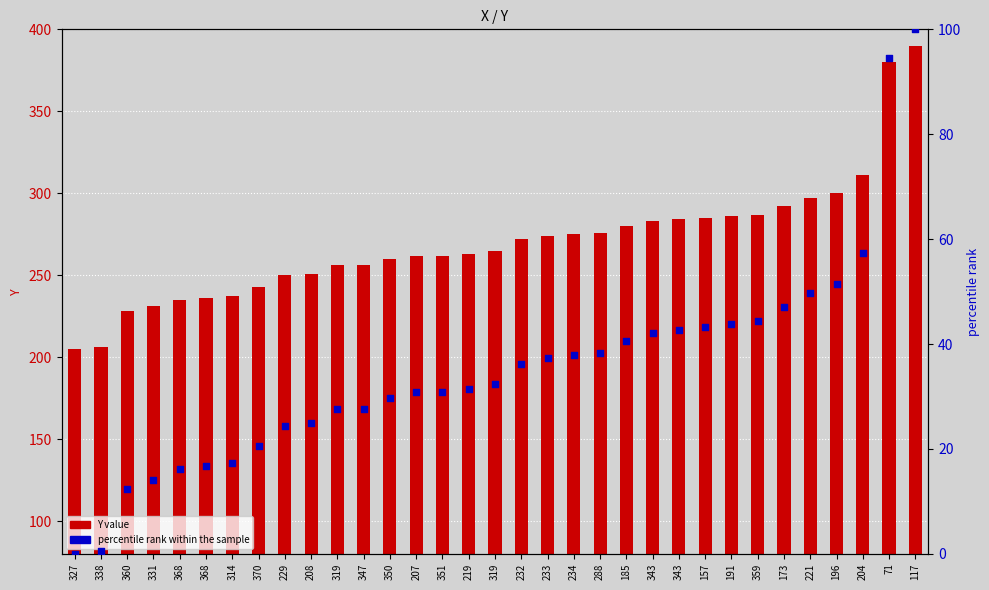

What are all the series names shown in the legend?

Y value, percentile rank within the sample